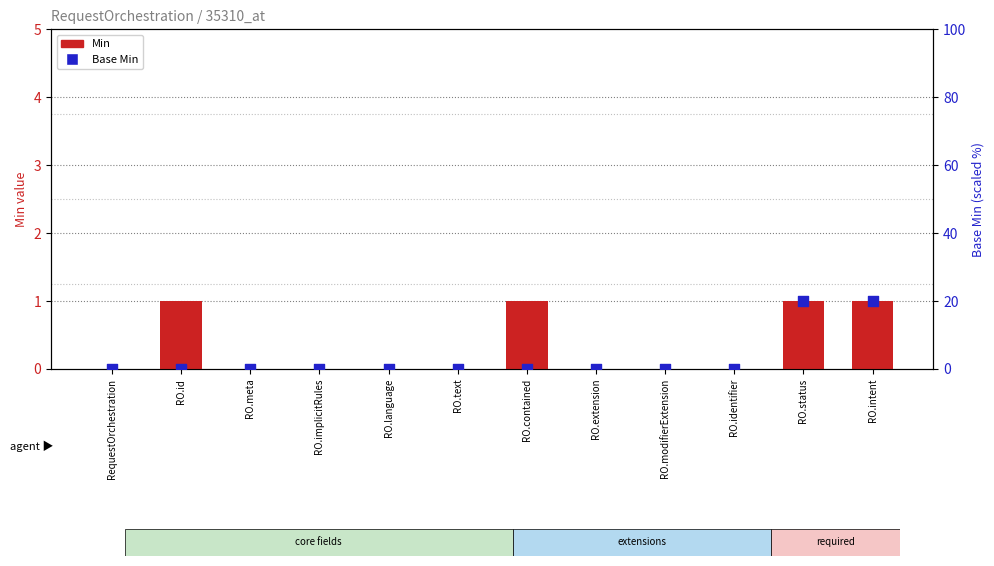

Which series has the largest total across all categories?

Base Min